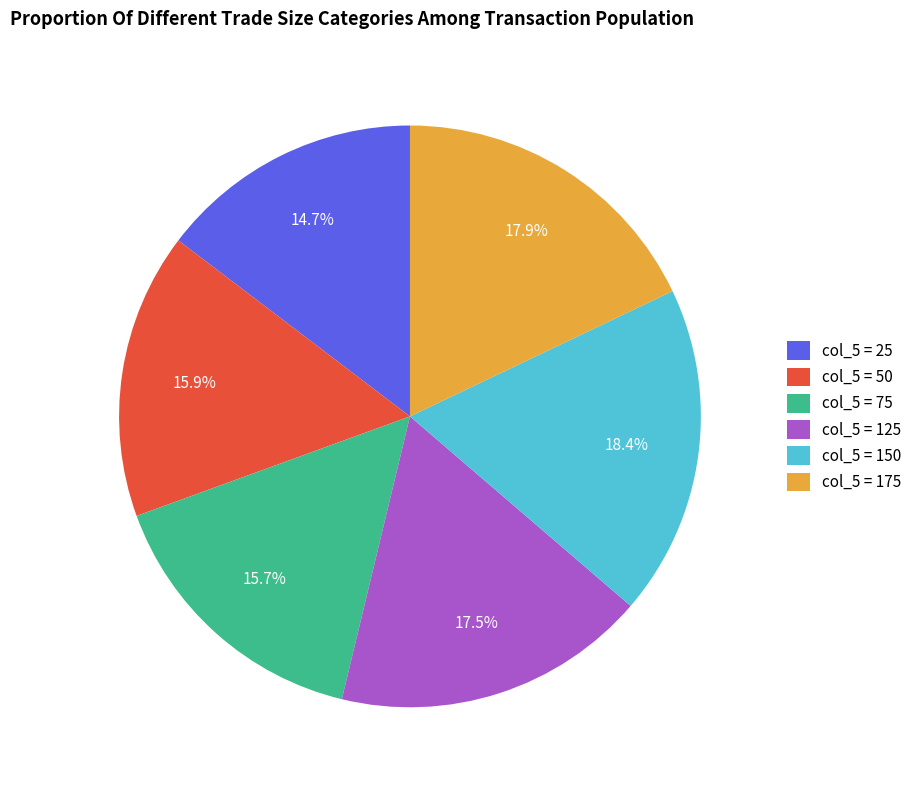

Between col_5 = 25 and col_5 = 150, which is larger?

col_5 = 150